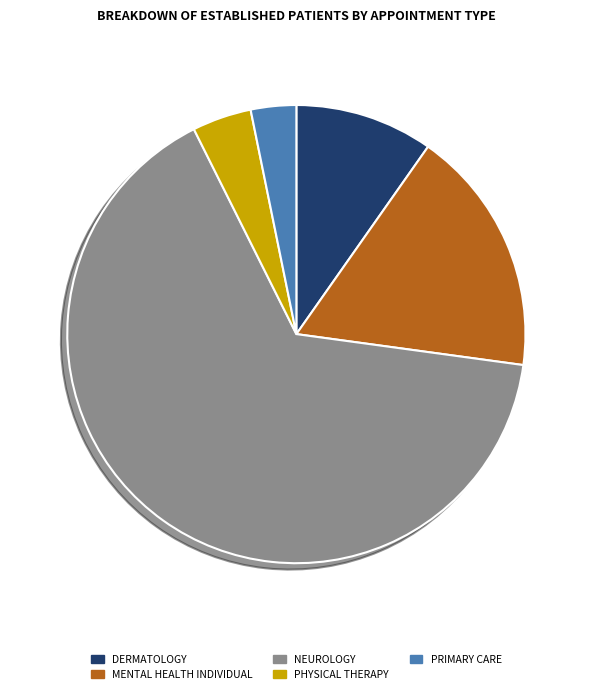

Combined, do NEUROLOGY and PHYSICAL THERAPY account for over 50%?

Yes